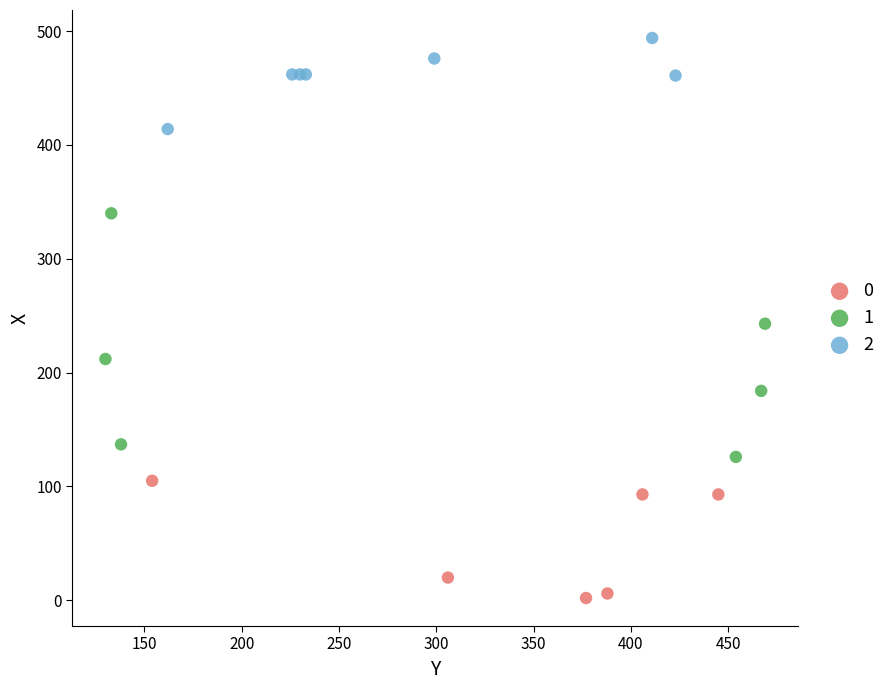

Which series contains the lowest Y value?

0